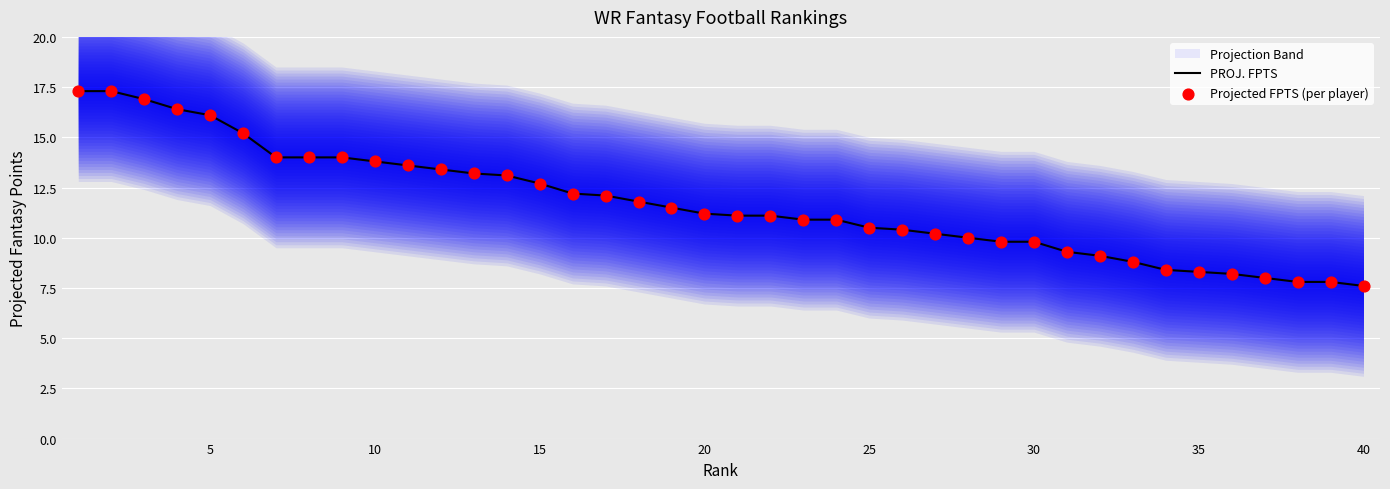

What is the minimum value for PROJ. FPTS?

7.6